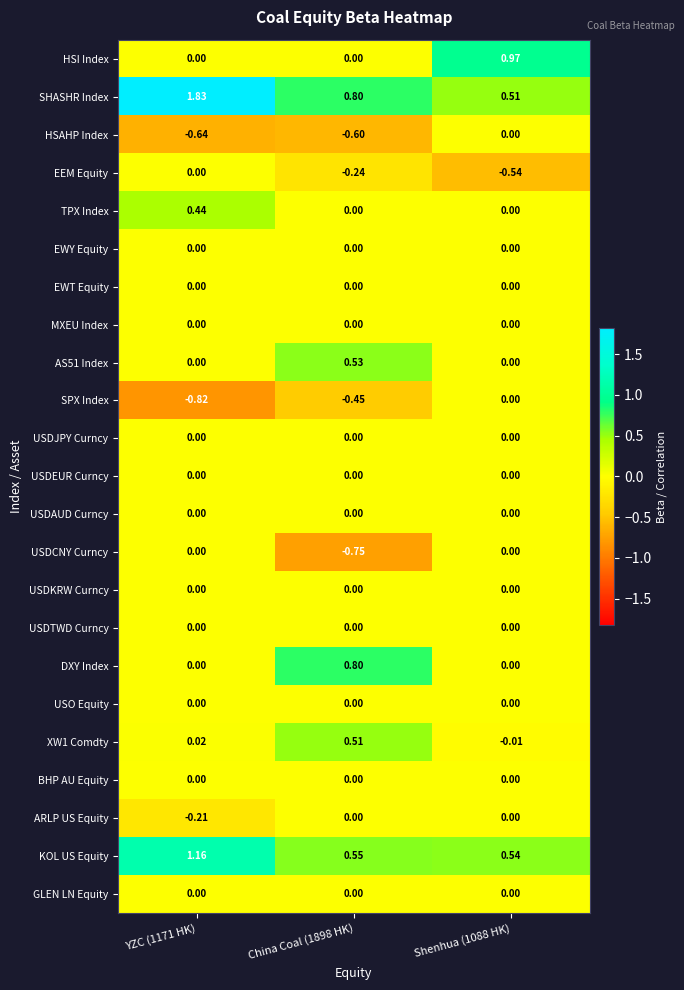

Which series has the widest spread of values?

SHASHR Index